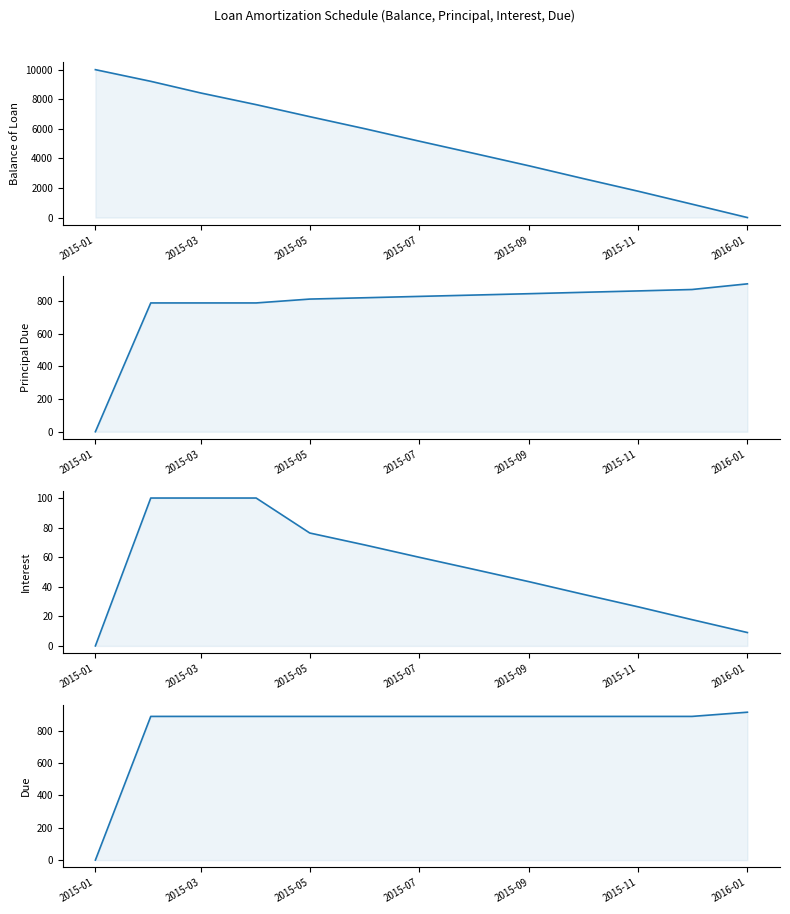

Does the chart display data point markers on the line(s)?

No